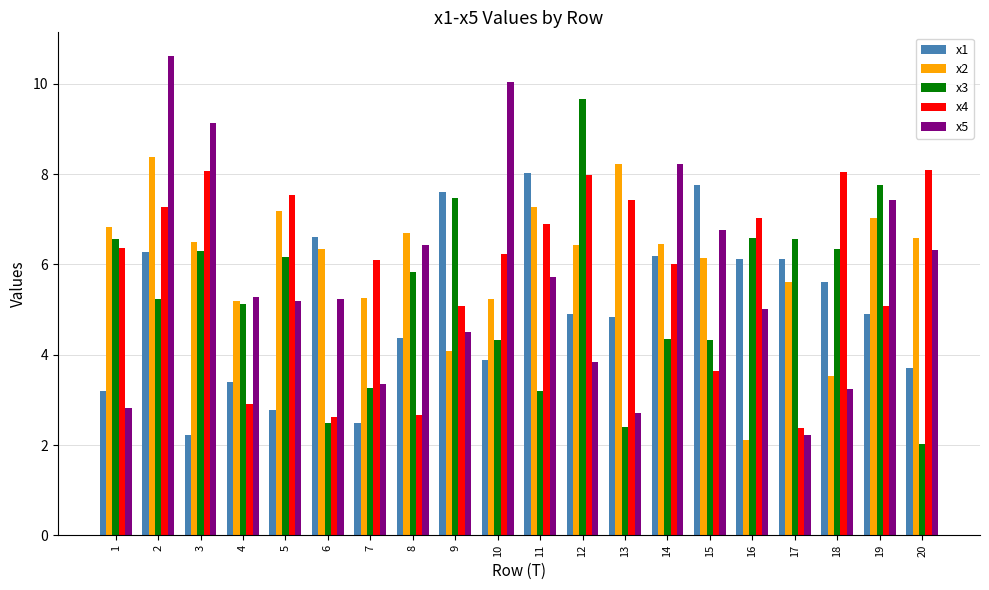

Which series changed the most between 3 and 5?

x5